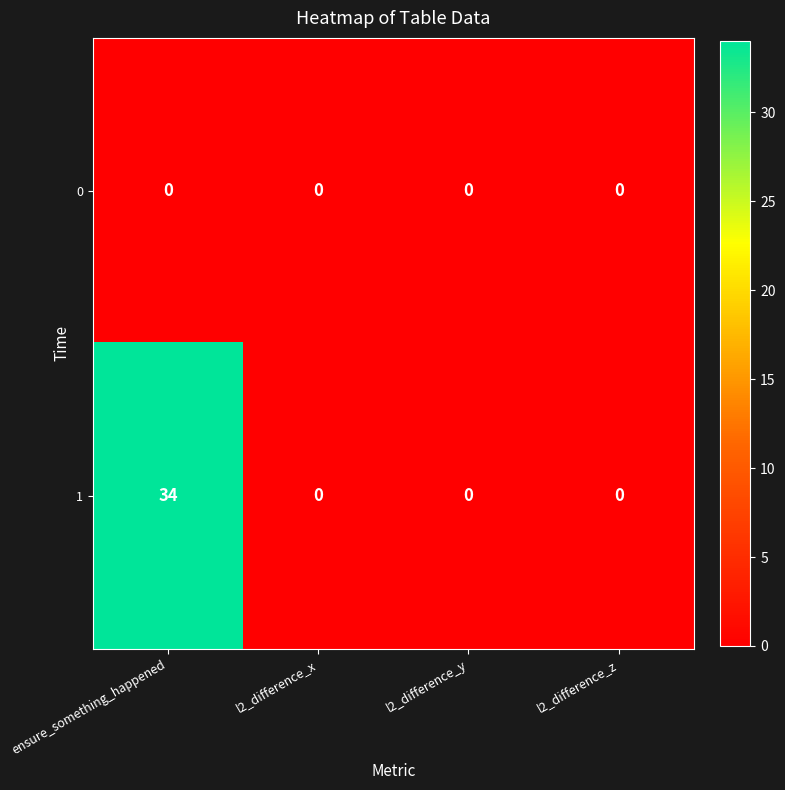

Reading left to right, what are all the values shown in this chart?

0: ensure_something_happened=0	l2_difference_x=0	l2_difference_y=0	l2_difference_z=0
1: ensure_something_happened=34	l2_difference_x=0	l2_difference_y=0	l2_difference_z=0